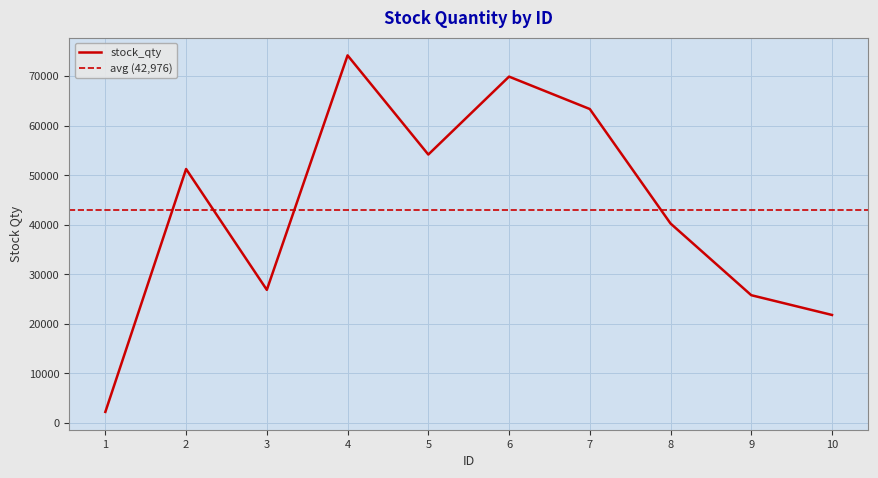

How many data points does each series have?

10